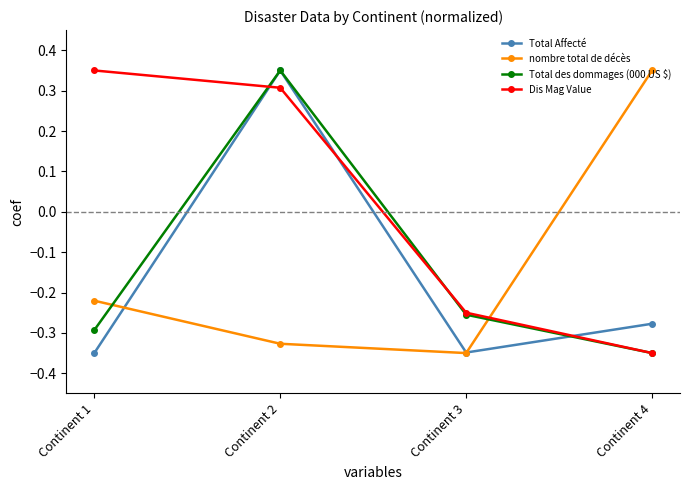

After their last crossing, which series has the higher values: Total Affecté or nombre total de décès?

nombre total de décès